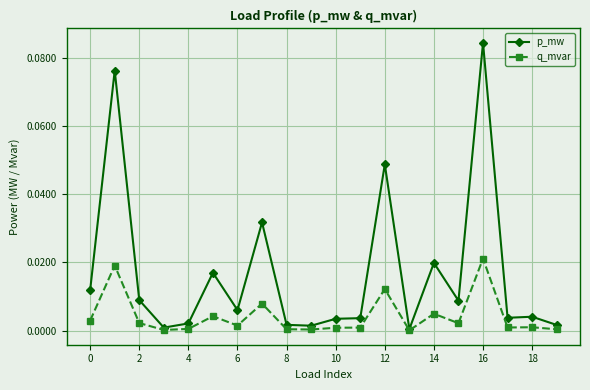

True or false: q_mvar has more than 2 interior local peaks.

True